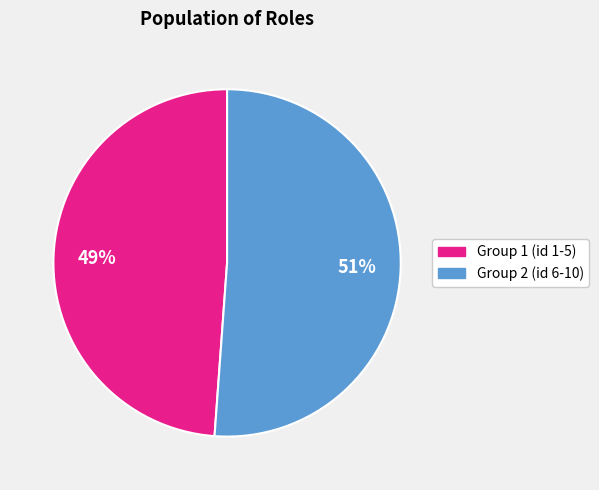

To the nearest percent, what is the average slice percentage?

50%